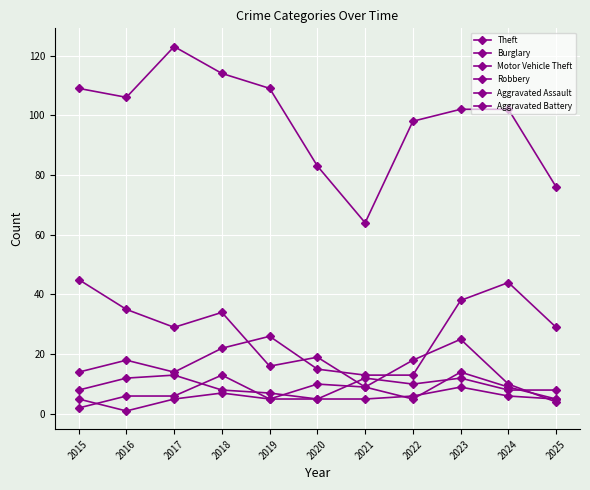

How many categories are shown in the chart?

11